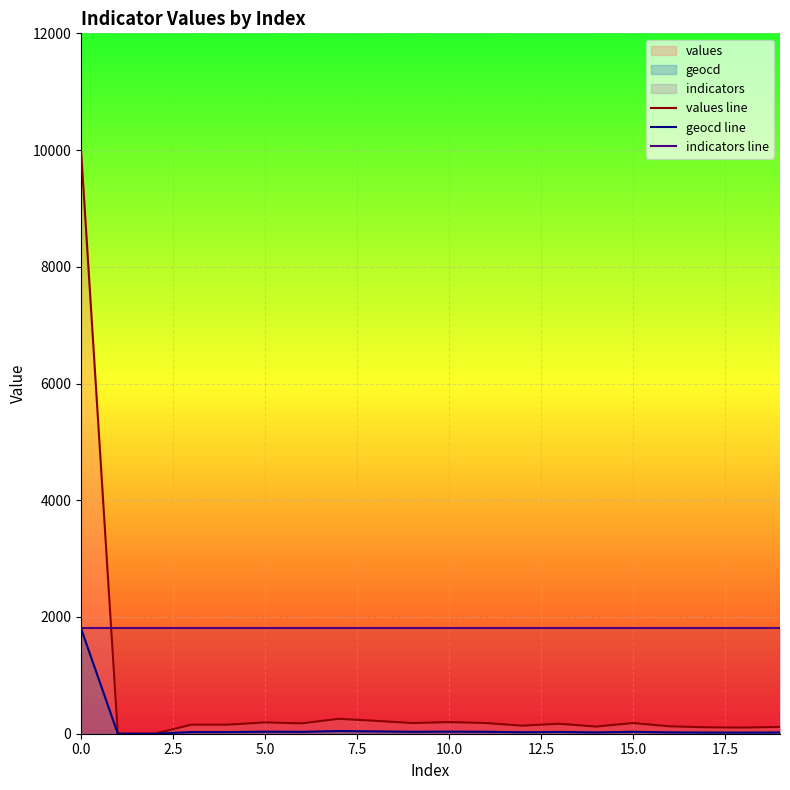

What is the highest value of the geocd line series?

1803